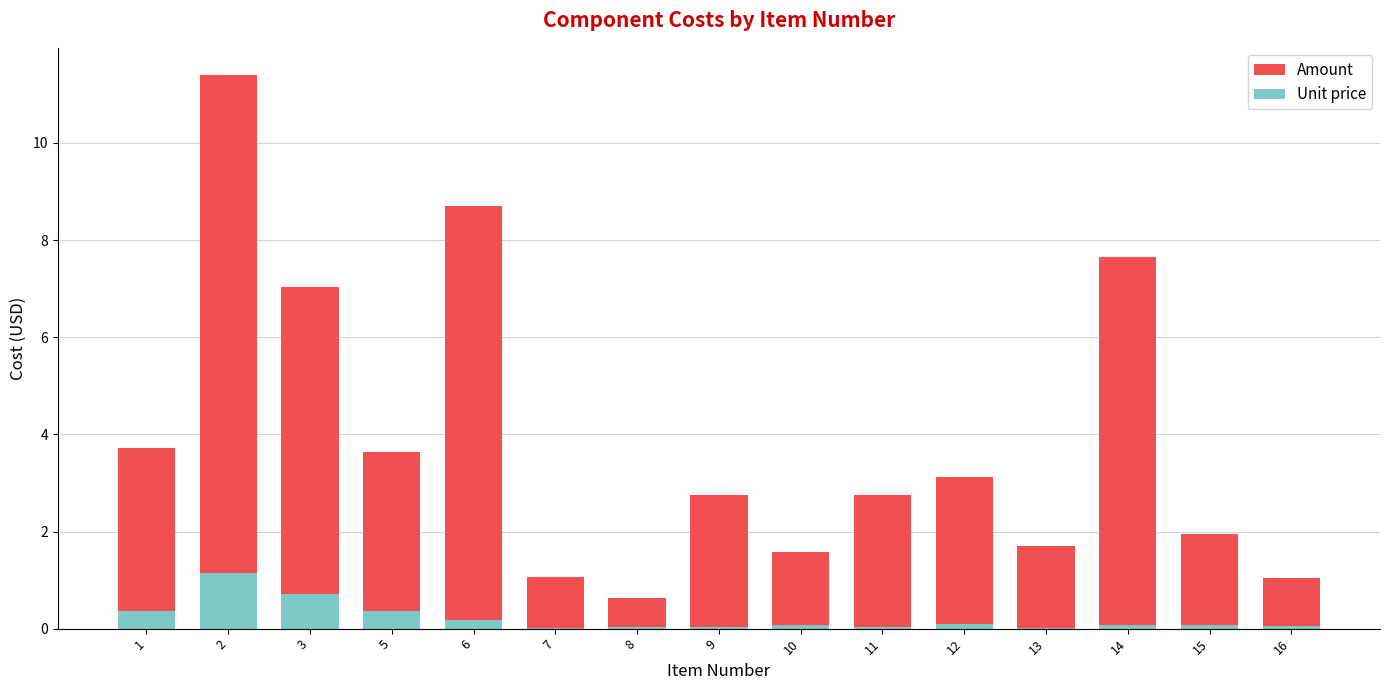

What is the value of the Amount bar at the 3rd from the left?

7.0